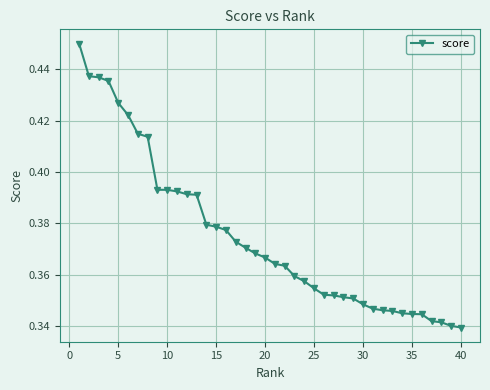

What is the sum of all values?

15.0